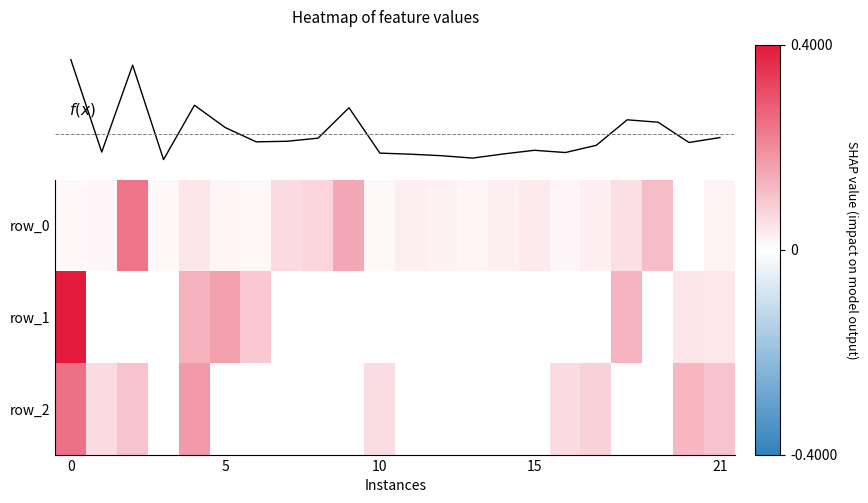

Which series has the largest total across all categories?

row_0